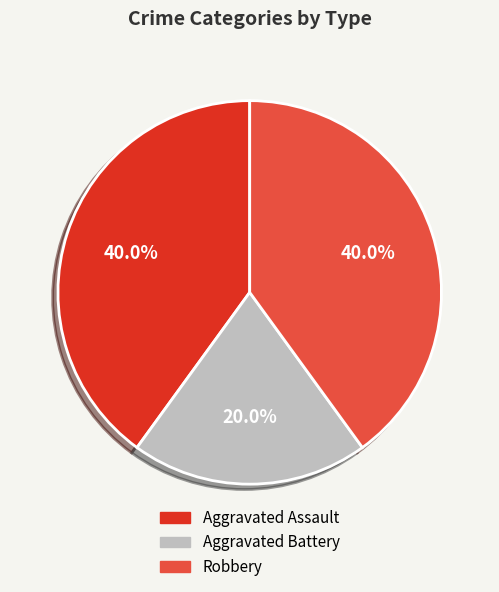

To the nearest percent, what portion does Aggravated Assault represent?

40%